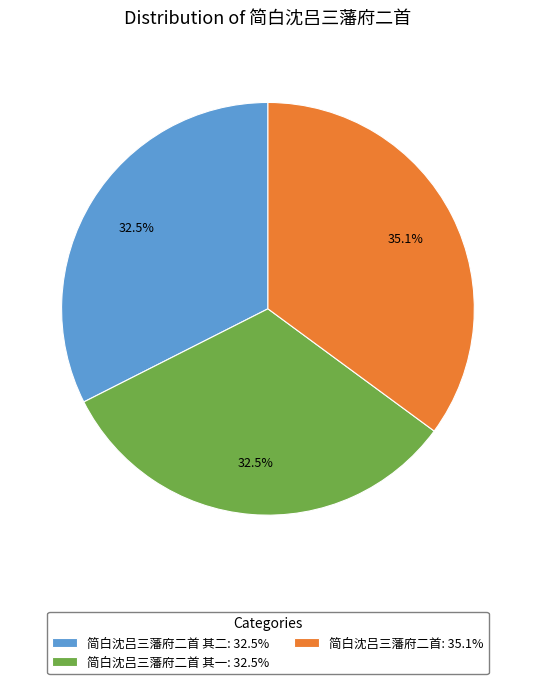

To the nearest percent, what is the difference between the largest and smallest slice percentages?

3%